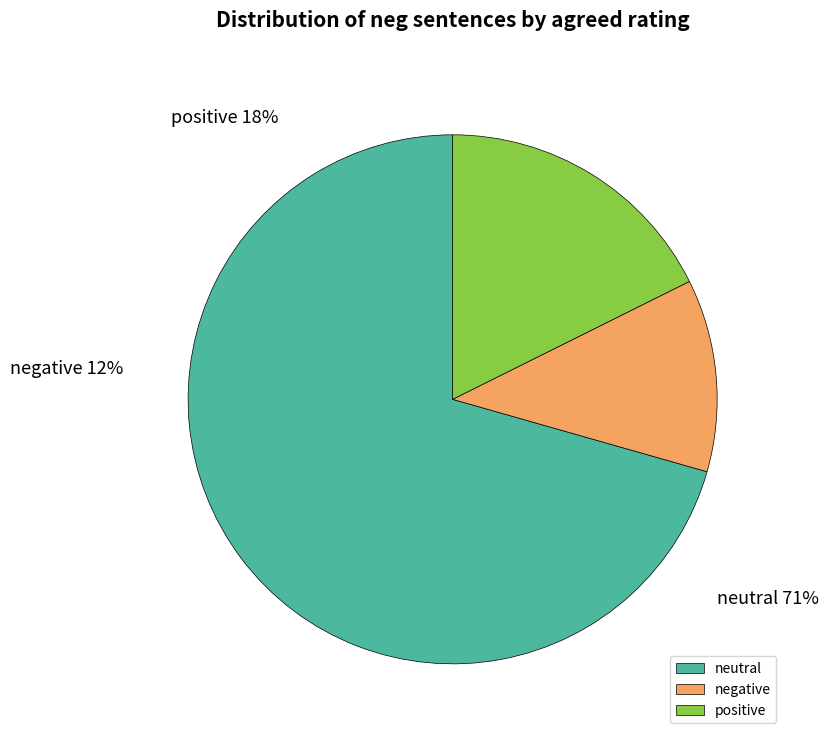

Do negative and positive together represent more than half of the pie?

No